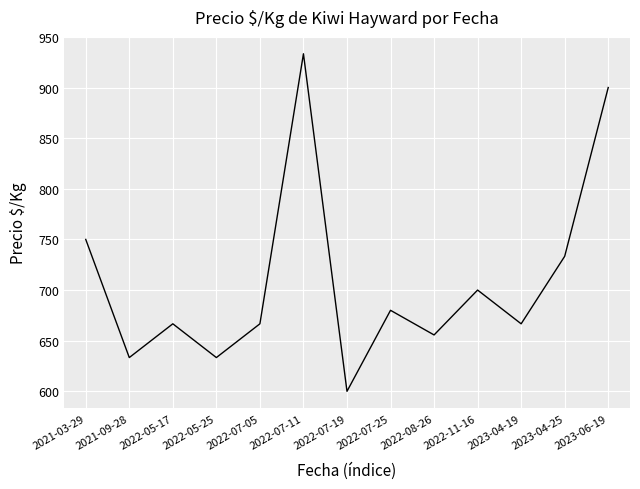

Reading left to right, extract all data points from this chart.

750.0	633.3	666.7	633.3	666.7	933.3	600.0	680.0	655.7	700.0	666.7	733.3	900.0